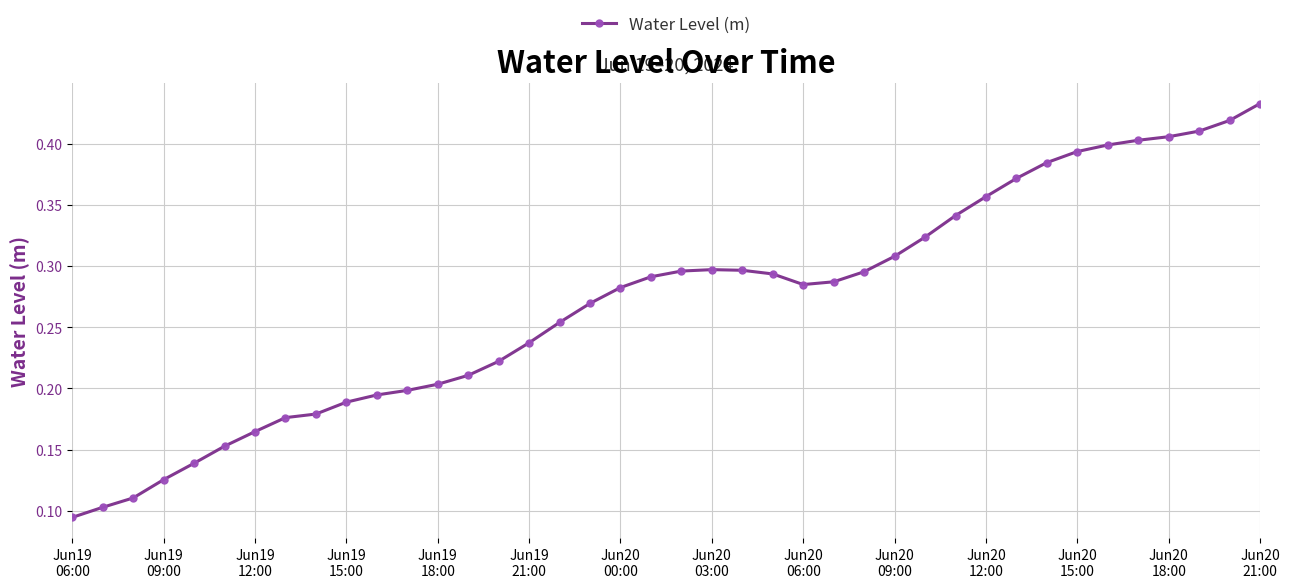

How many lines are shown in the chart?

1